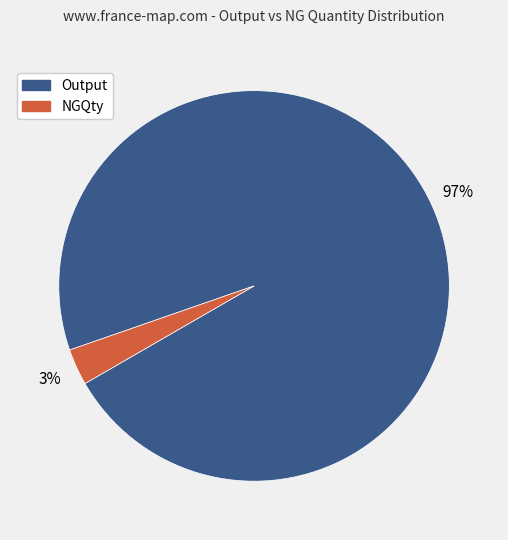

Is there any slice that represents more than half of the pie?

Yes